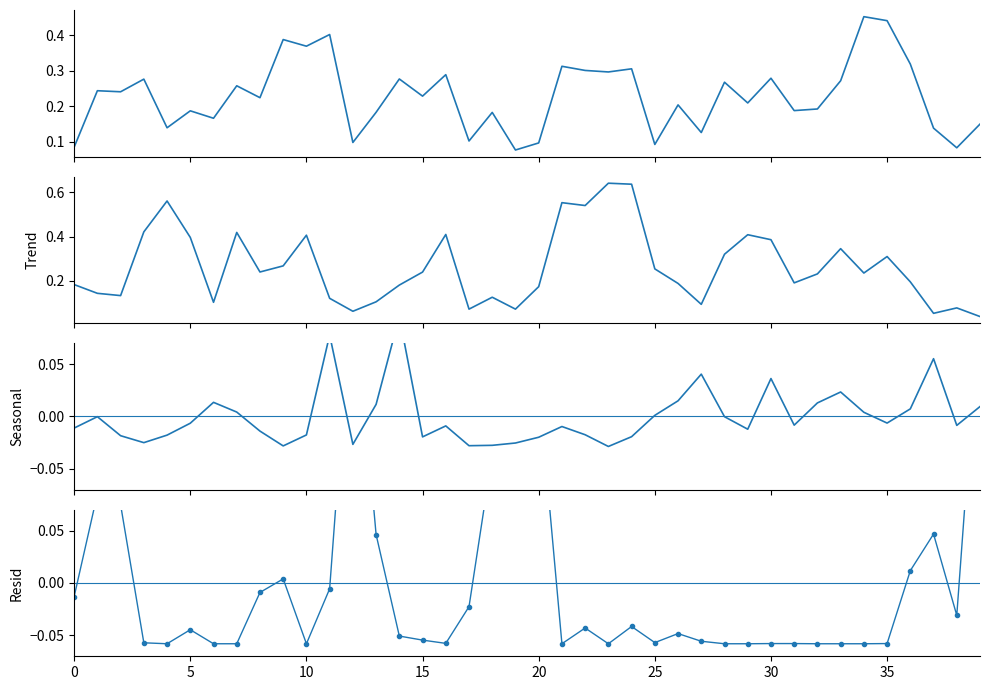

What is the label of the 10th point from the right?

30